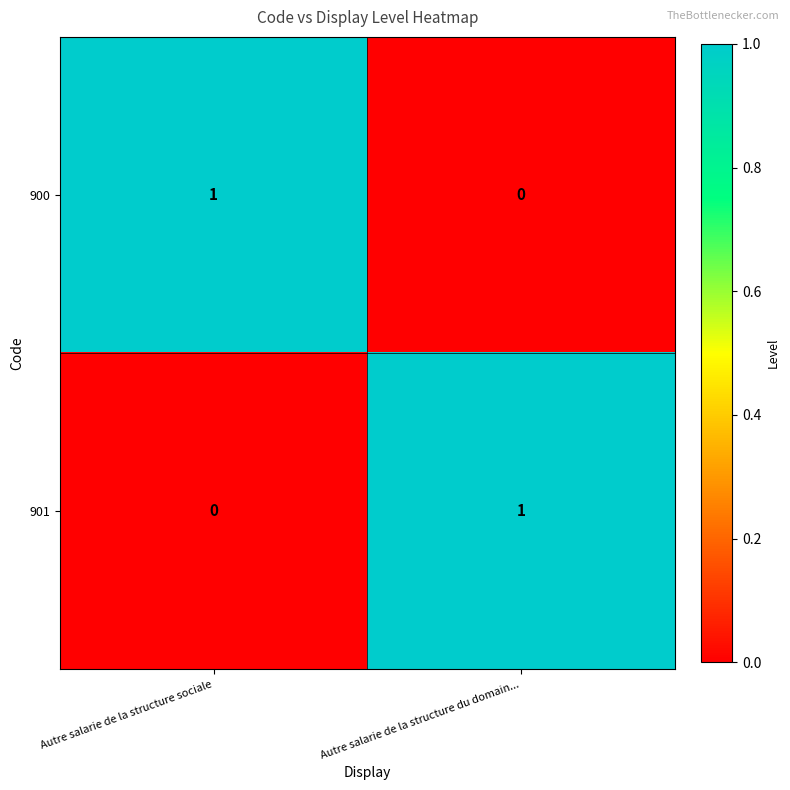

Is the value of 900 at Autre salarie de la structure du domain... greater than the value of 901 at Autre salarie de la structure du domain...?

No